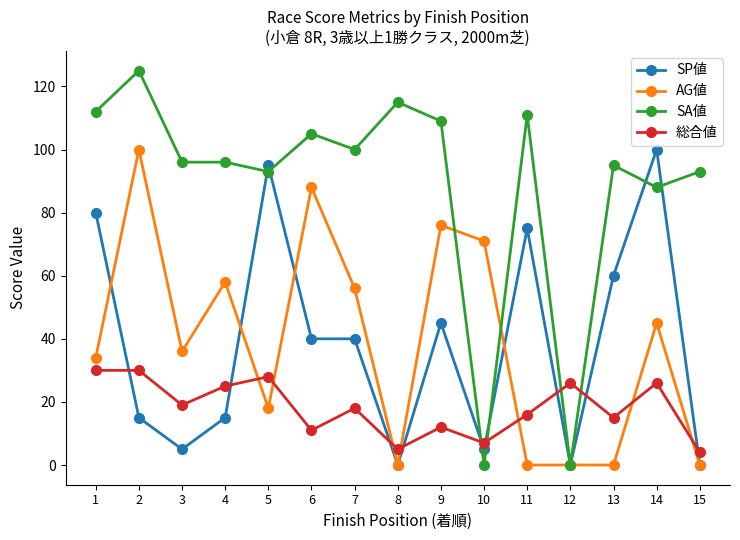

How many lines are shown in the chart?

4